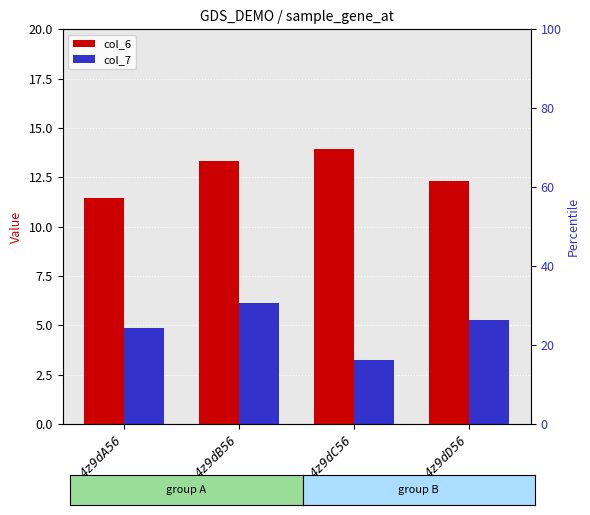

Count the col_6 values in the range 12 to 13.

1